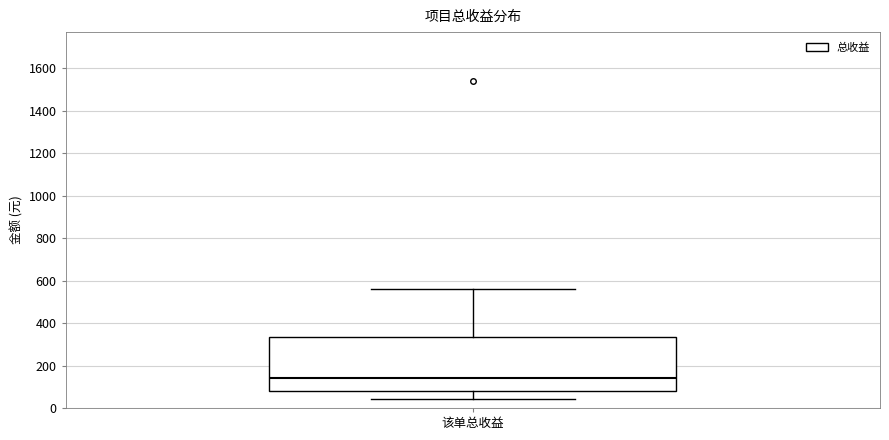

Read this box plot against the y-axis: the position of the median line, the range covered by the box, and the ends of both whiskers. The values are not printed on the chart, so give them approximately, as read against the axis.

median 140, box 80 to 340, whiskers 40 to 560